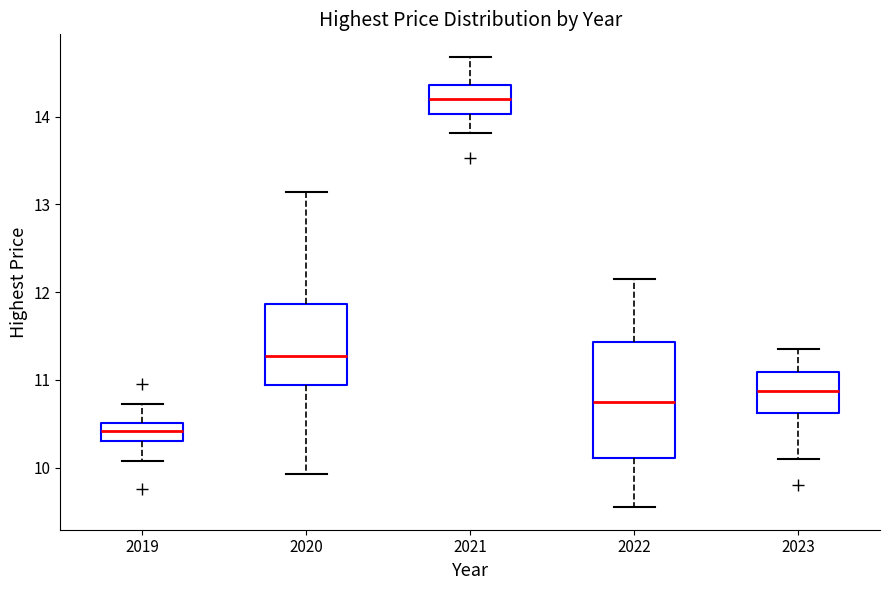

Reading left to right, transcribe this box plot: for each box, give where its median line is, the range the box spans, and where its two whiskers end, as read against the y-axis. The values are not printed on the chart, so give them approximately, as read against the axis.

2019: median 10.4, box 10.3 to 10.5, whiskers 10.1 to 10.7
2020: median 11.3, box 10.9 to 11.9, whiskers 9.9 to 13.1
2021: median 14.2, box 14.0 to 14.4, whiskers 13.8 to 14.7
2022: median 10.8, box 10.1 to 11.4, whiskers 9.6 to 12.1
2023: median 10.9, box 10.6 to 11.1, whiskers 10.1 to 11.4